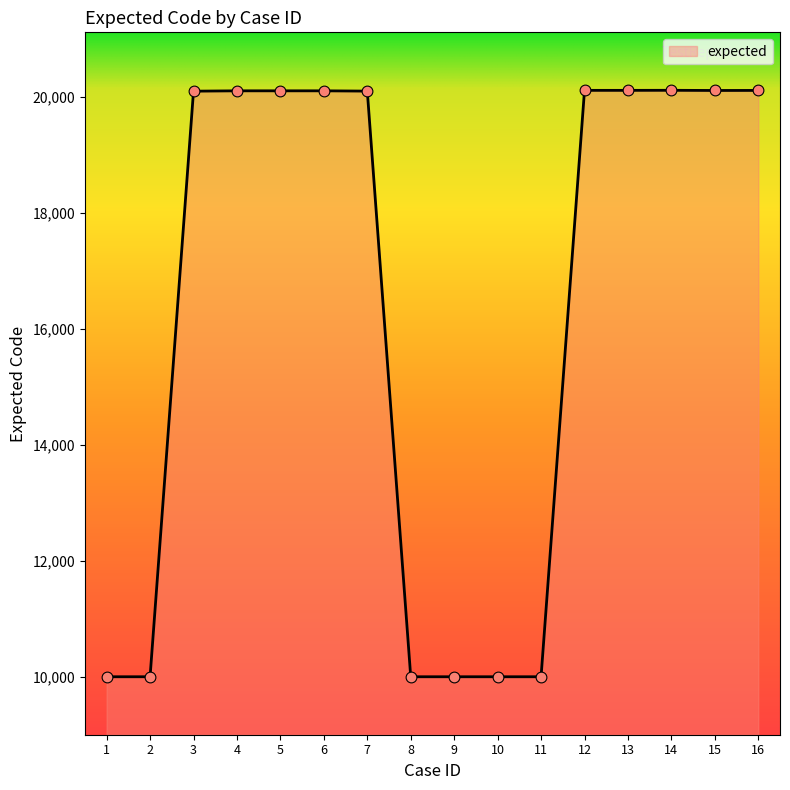

What is the ratio of the value at 5 to the value at 8?

2.0